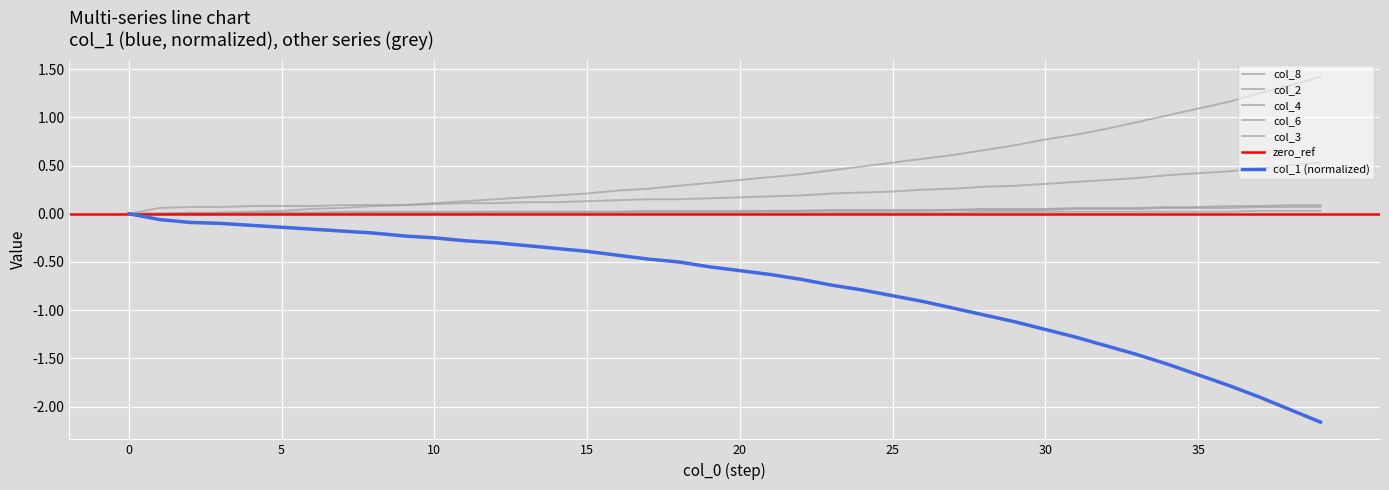

What is the minimum value shown in the chart?

-2.2